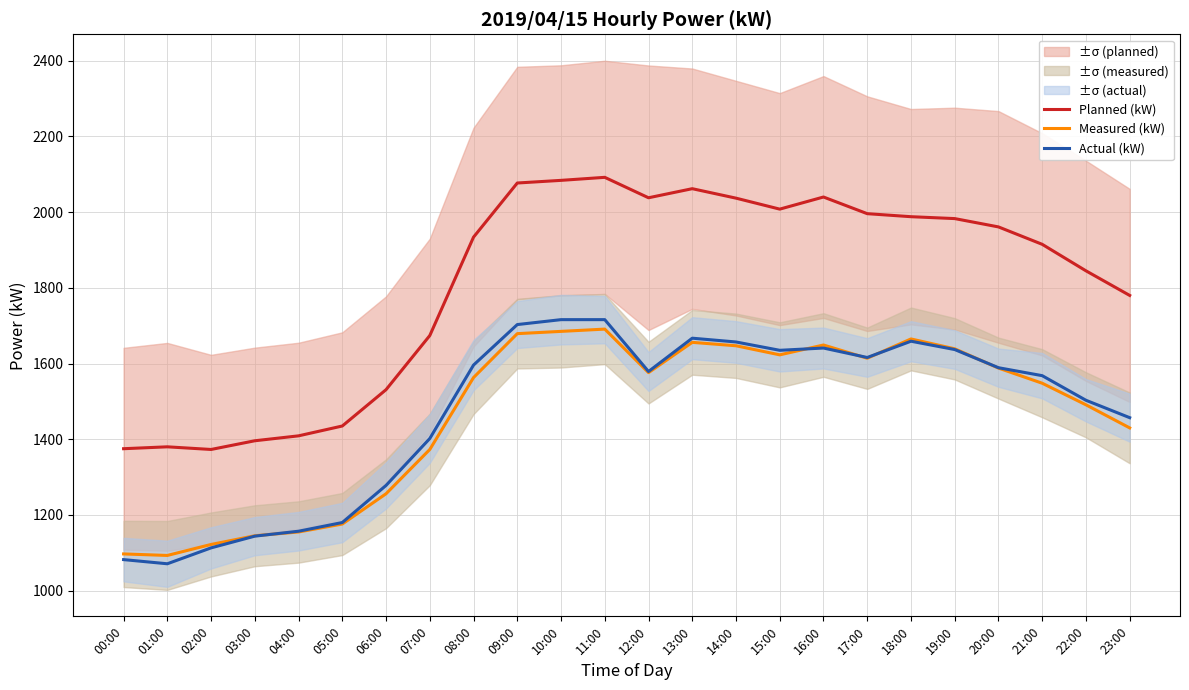

What value does the Measured (kW) series have at 06:00?

1256